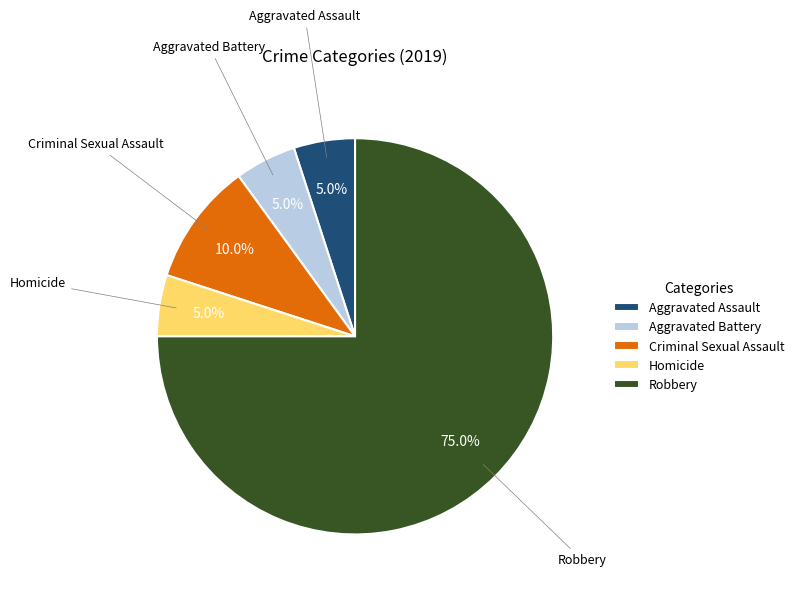

Combined, what portion of the pie is Aggravated Battery and Robbery?

80.0%